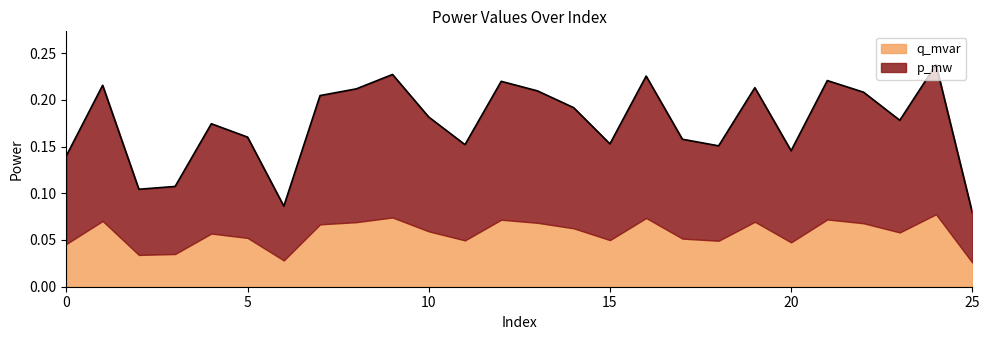

True or false: there are more than 2 points higher than both neighbors.

True